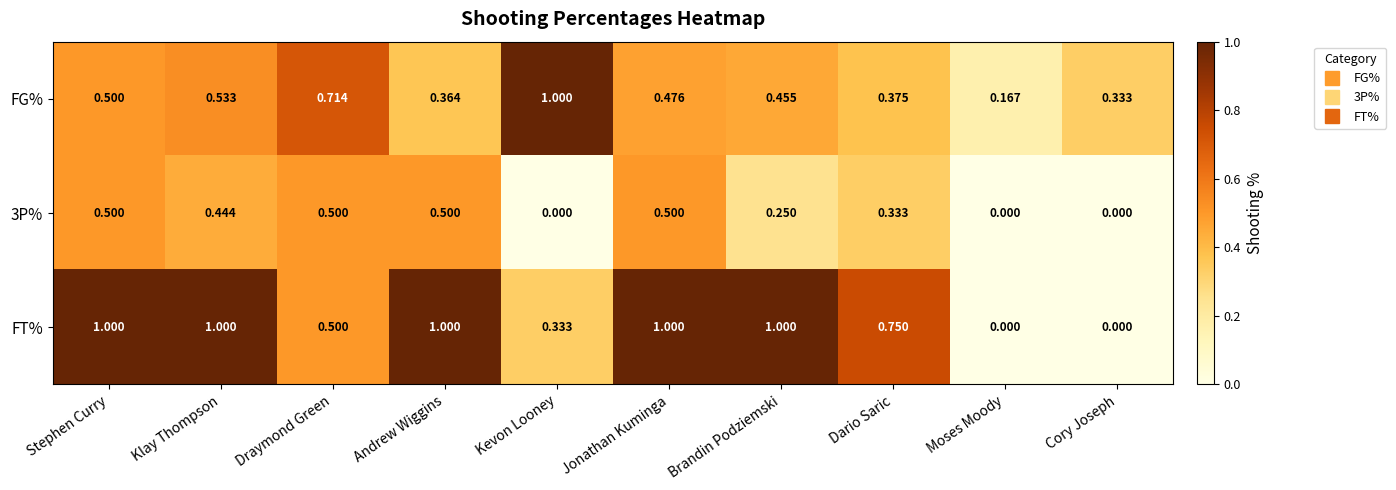

How many series are shown in this chart?

3